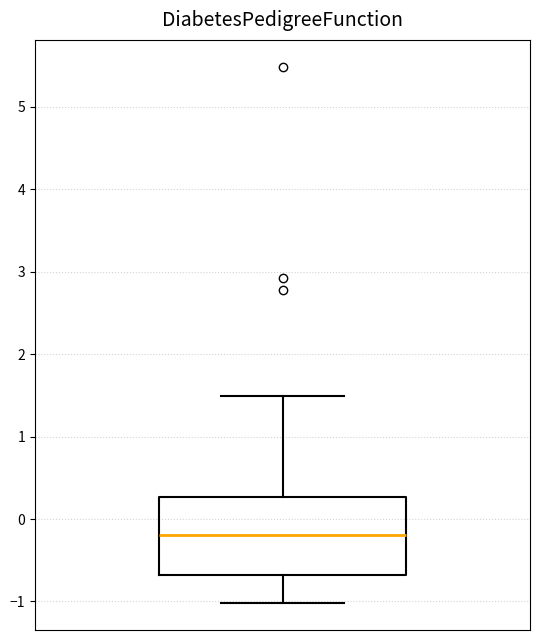

Where does the median line of the box sit on the y-axis? The values are not printed on the chart, so give them approximately, as read against the axis.

-0.2